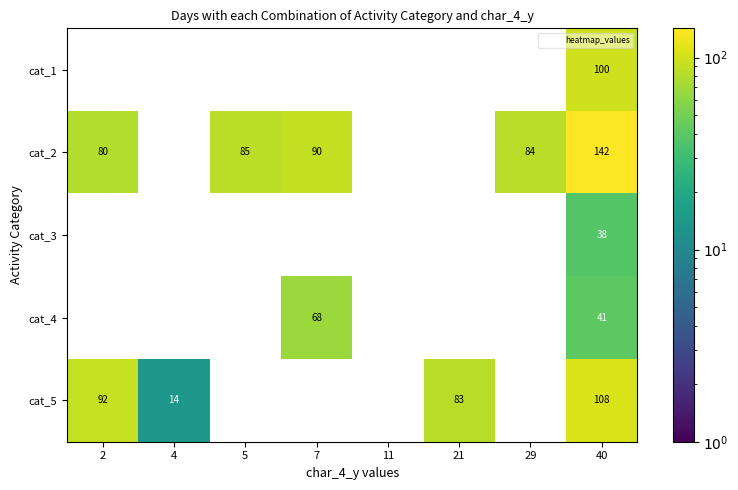

The value of cat_4 at 4 is 0. True or false?

True